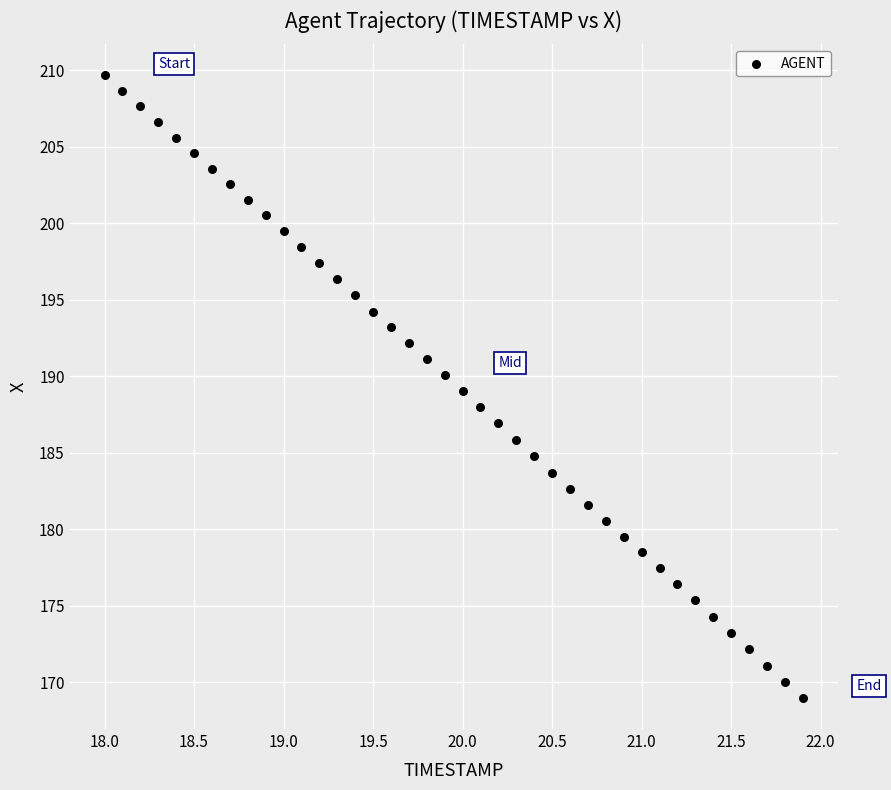

What is the range of Y values (max minus min)?

40.7